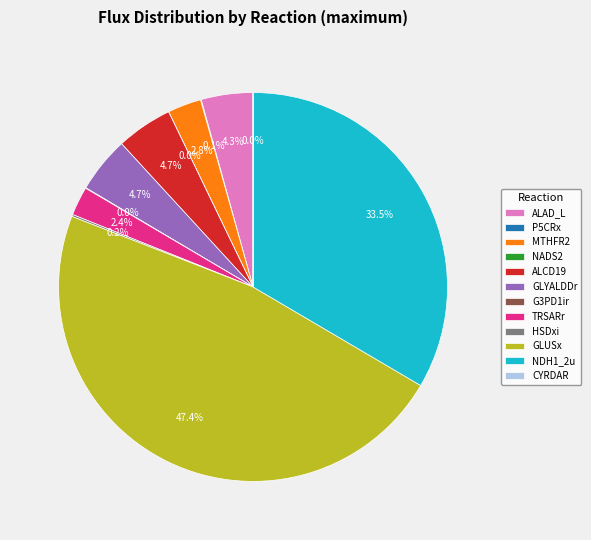

True or false: GLUSx accounts for 33% of the total.

False